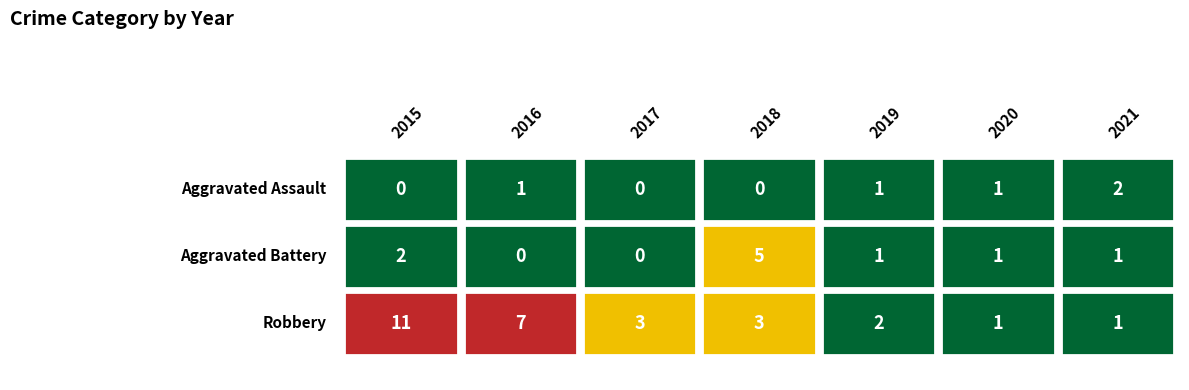

At which category is the sum across all series the highest?

2015